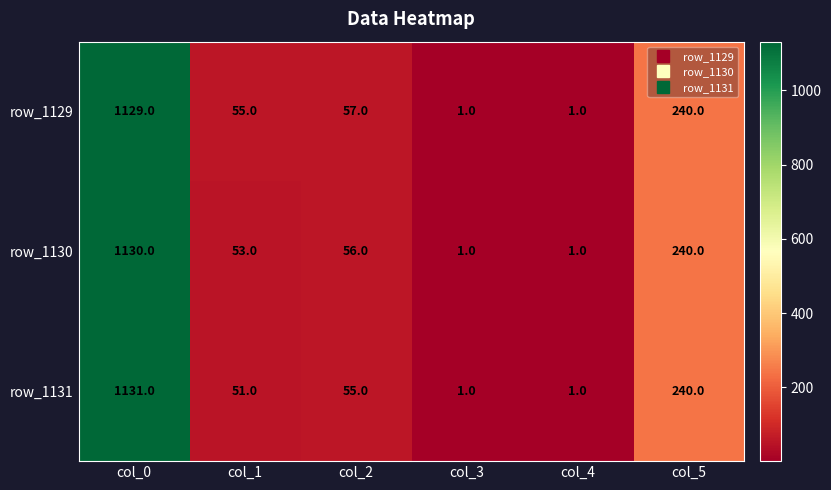

What is the approximate value of row_1130 at col_2?

56